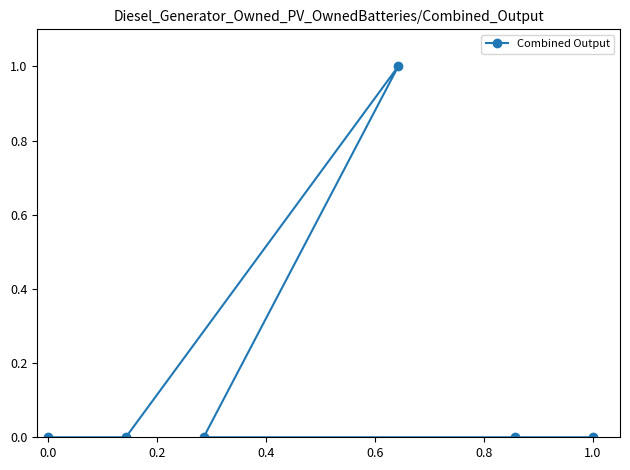

Is it true that the value at 0.0 is 0?

True